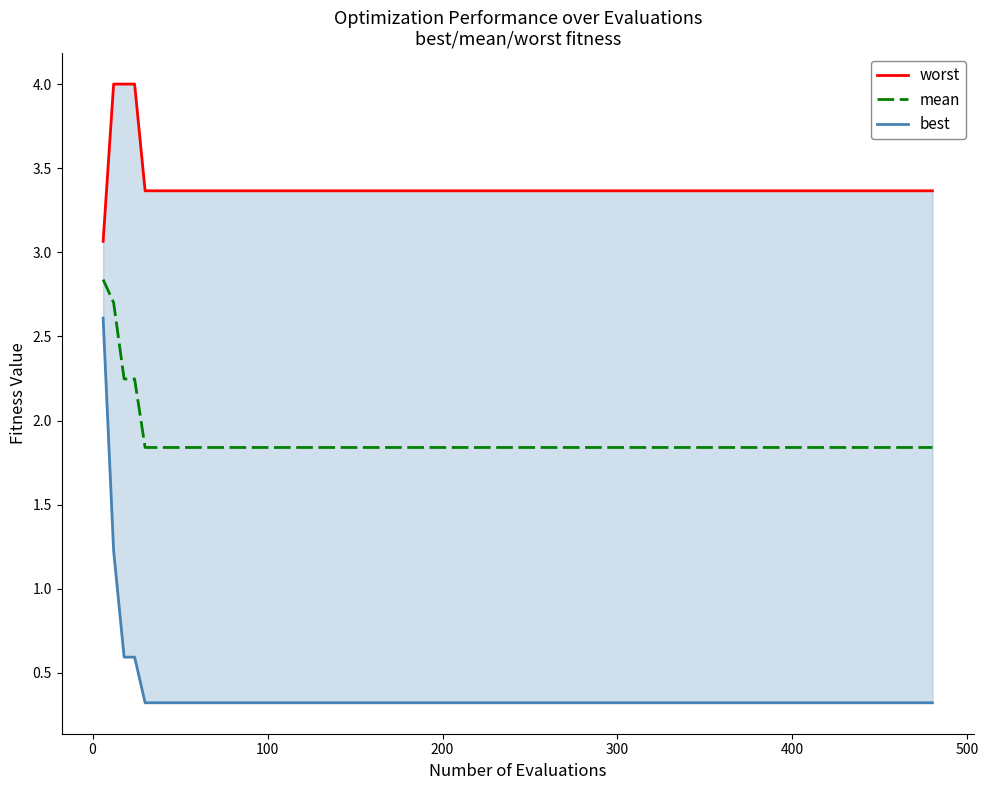

What is the difference between the second highest and minimum values in the best series?

0.9